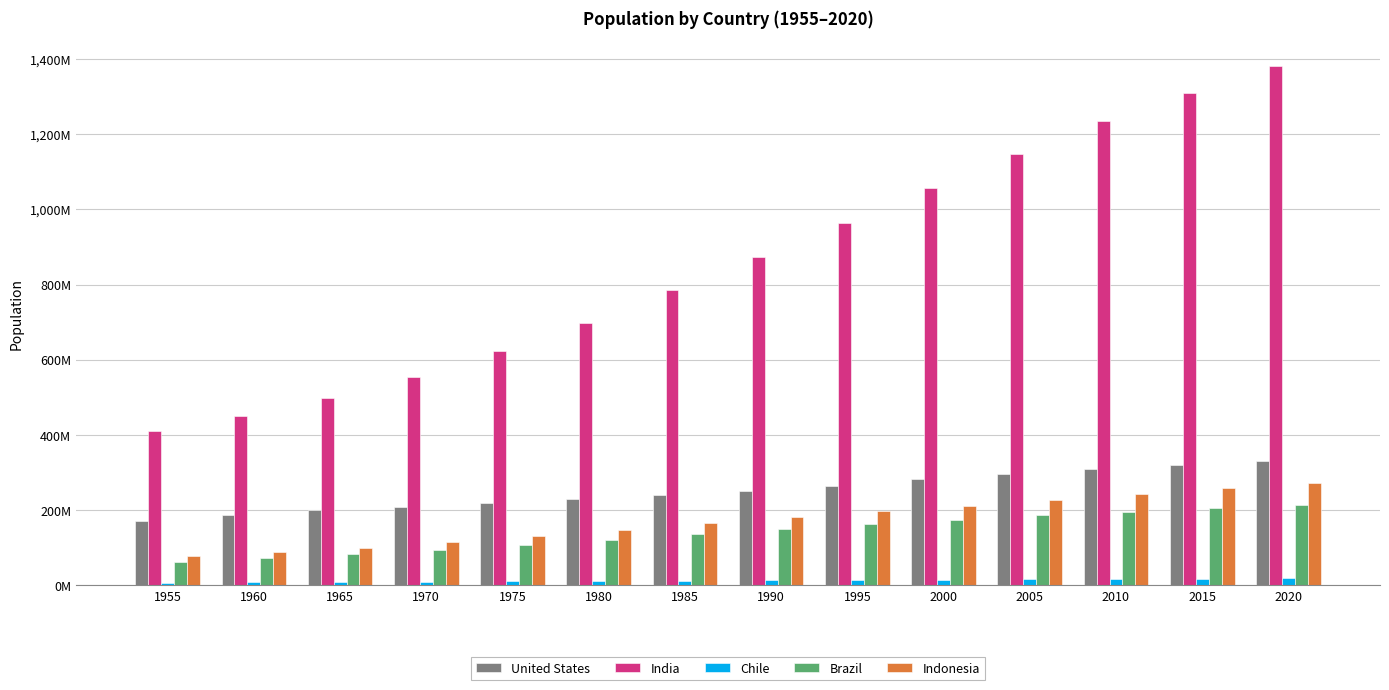

Which series has the largest total across all categories?

India